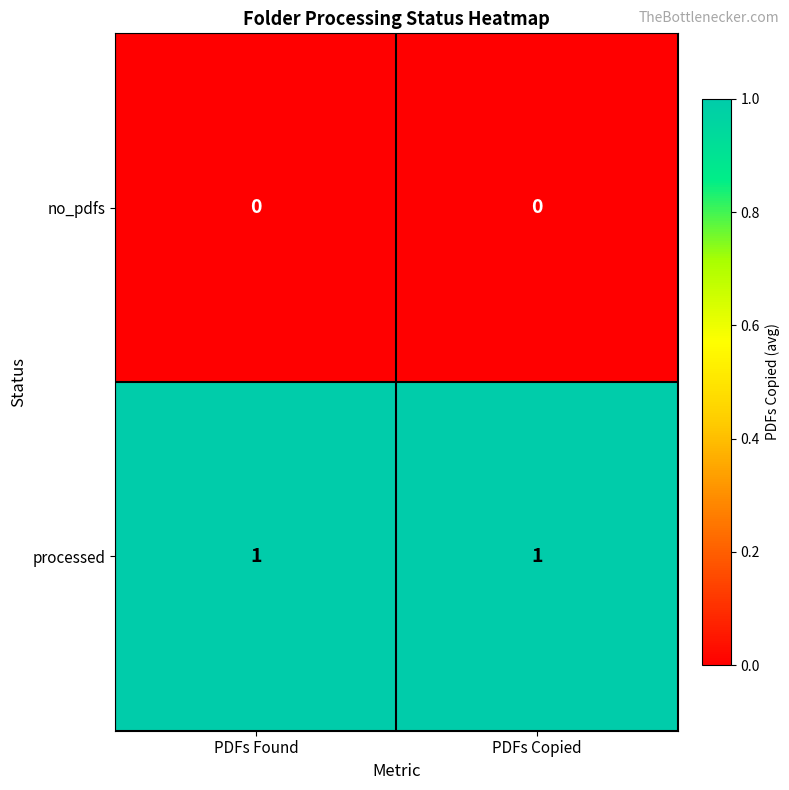

Which series has the largest total across all categories?

processed